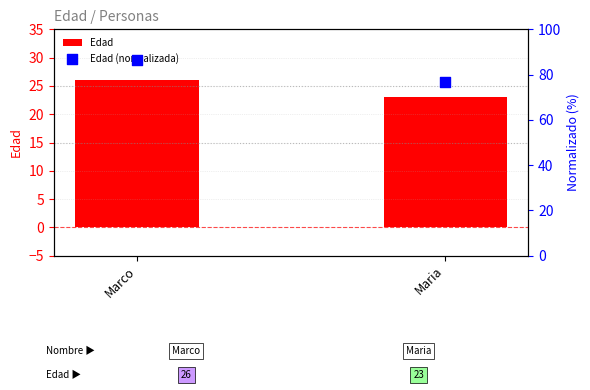

What is the total value across all series at Marco?

112.7